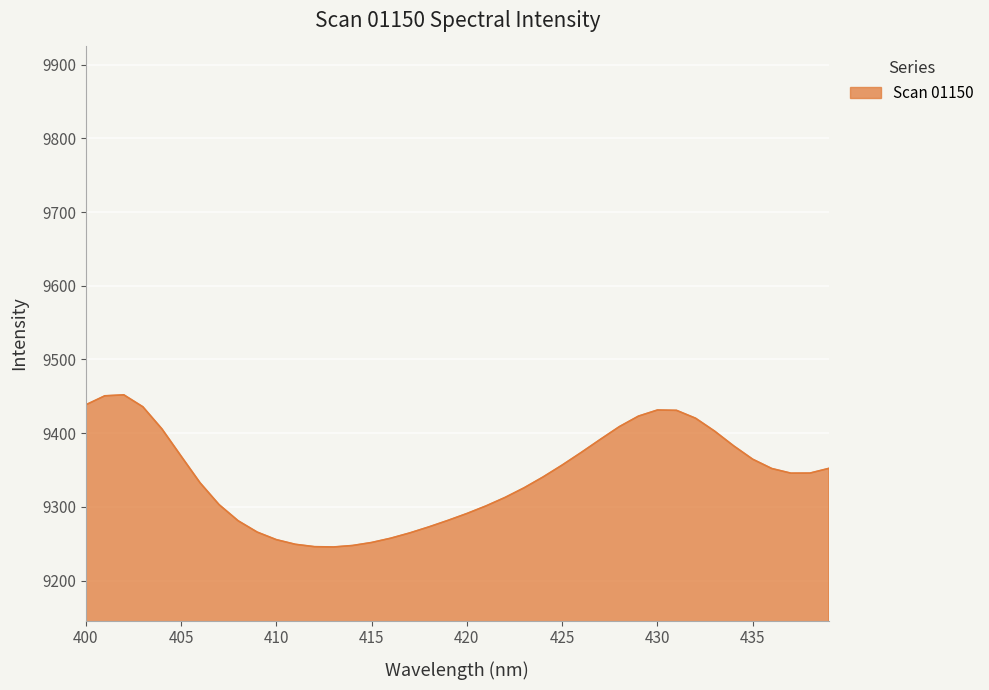

What is the maximum value shown in the chart?

9452.0